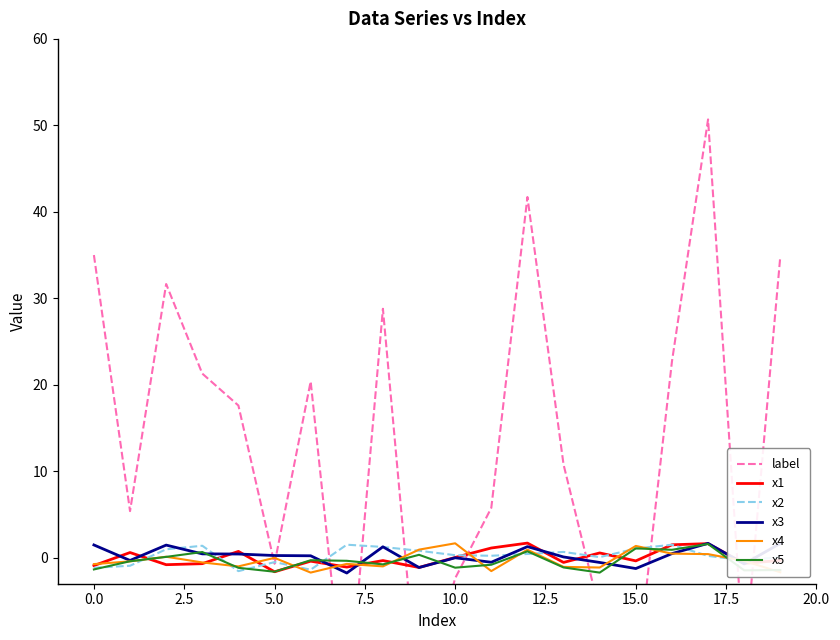

What is the minimum value for x4?

-1.7